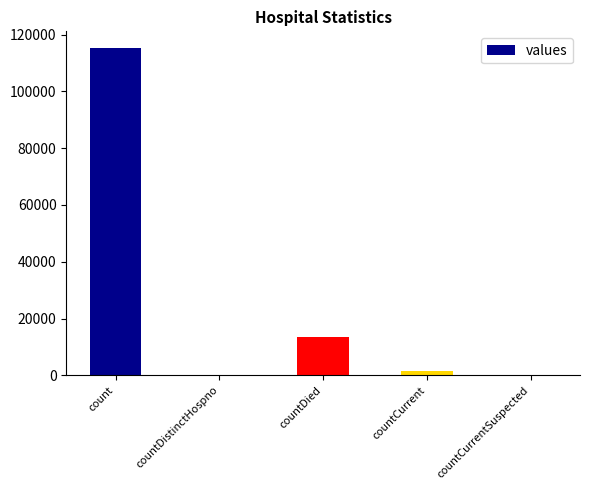

The chart shows a value of 13343 at countDied. True or false?

True